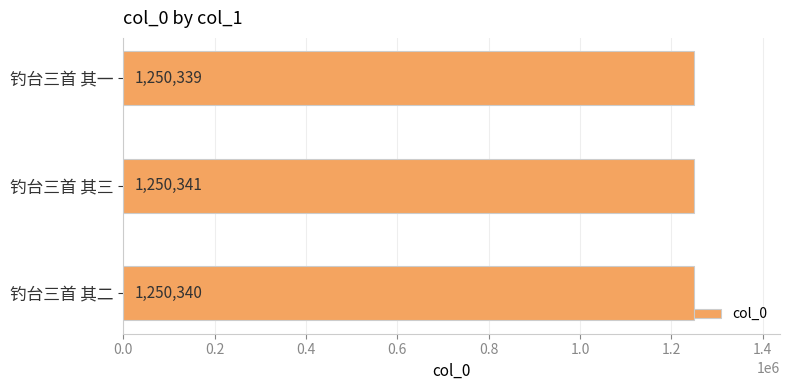

The chart shows a value of 1744473 at 钓台三首 其二. True or false?

False